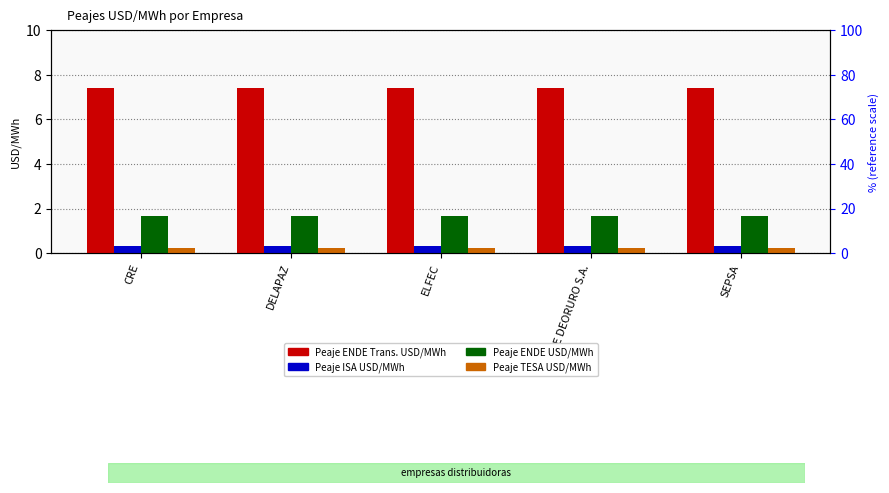

Rank the series by their maximum value, from lowest to highest.

Peaje TESA USD/MWh, Peaje ISA USD/MWh, Peaje ENDE USD/MWh, Peaje ENDE Trans. USD/MWh